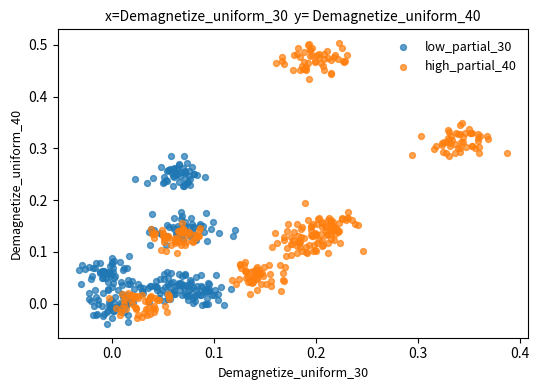

Which series reaches the maximum Y coordinate?

high_partial_40